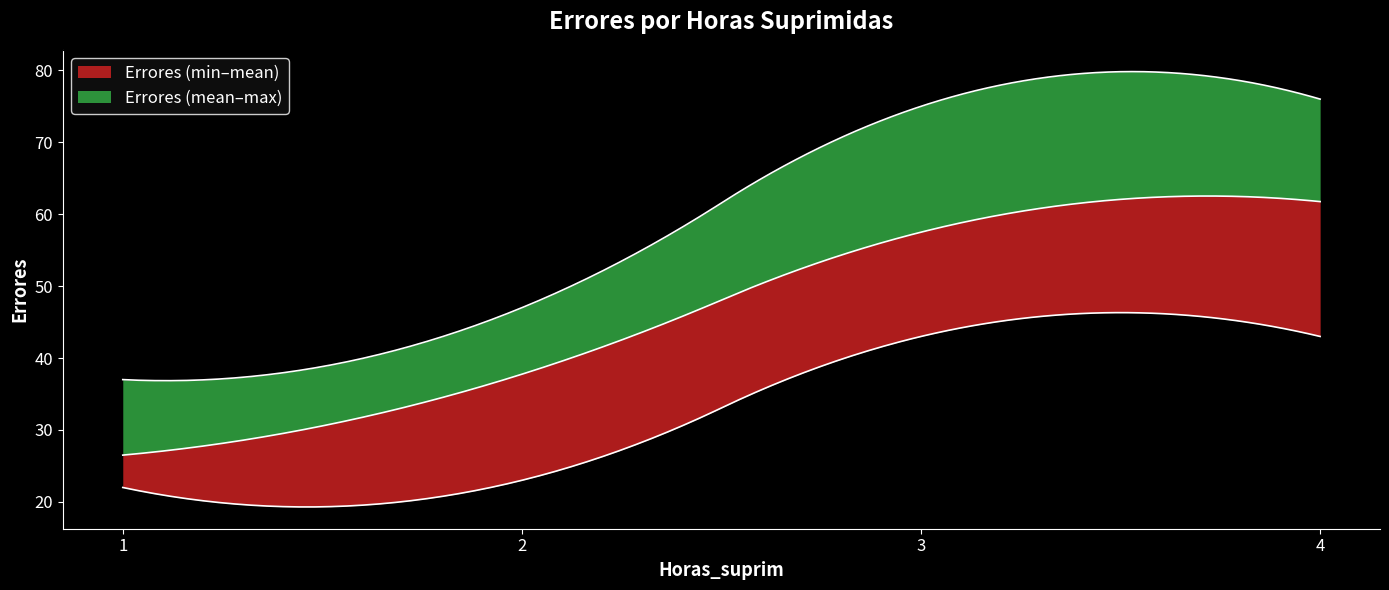

Which category has the lowest value across all series?

1